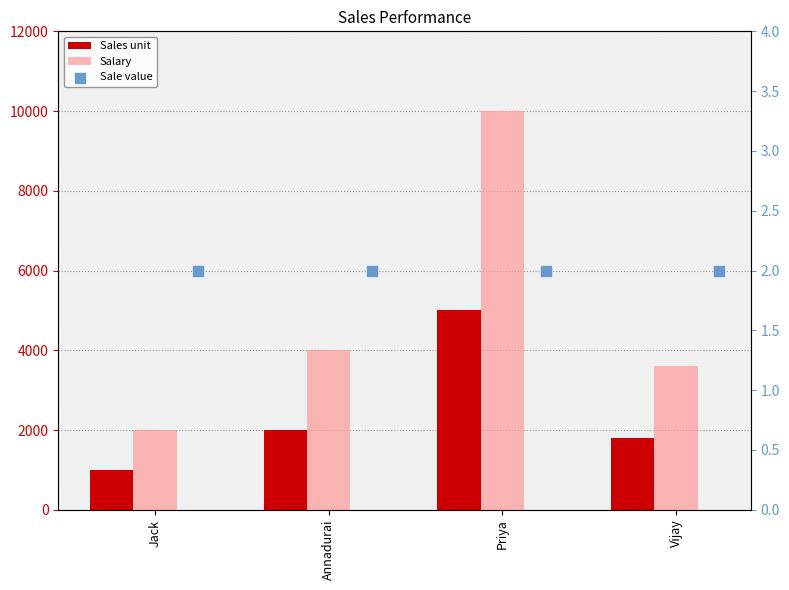

Which series has the largest total across all categories?

Salary